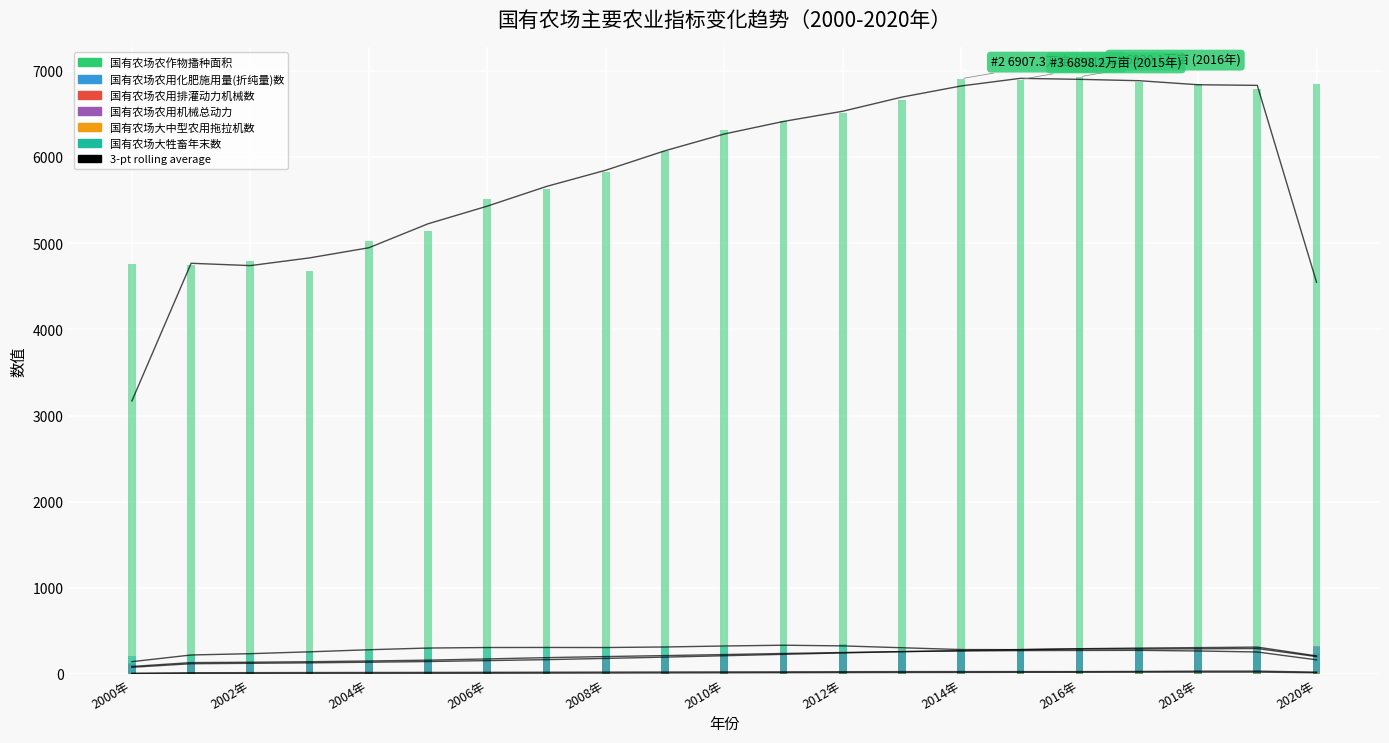

How many groups of bars are there?

21